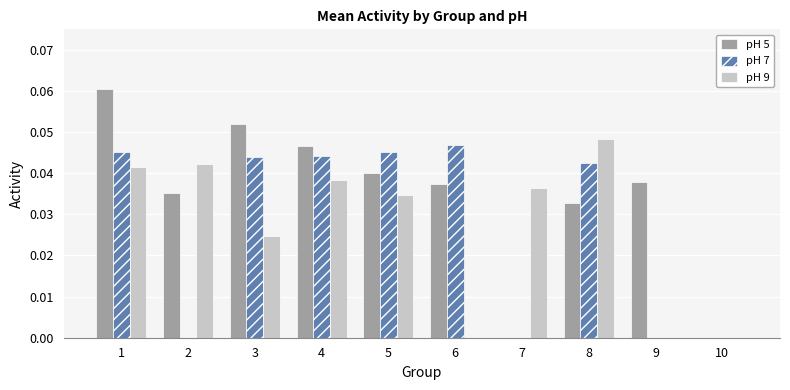

Count the pH 9 values in the range 0 to 1.

10